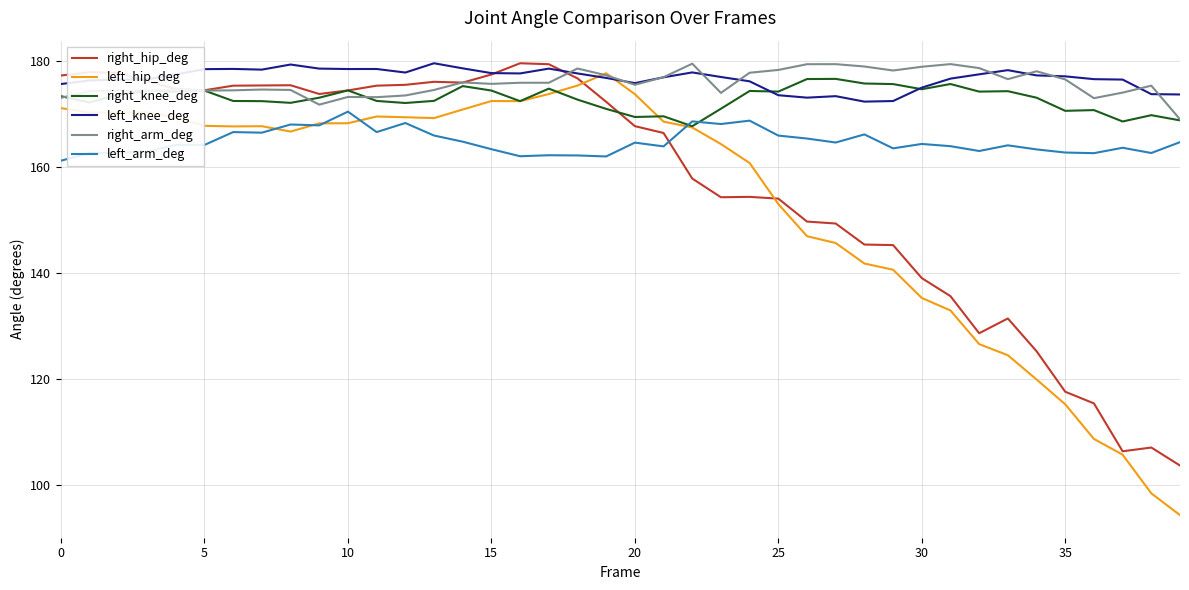

What is the maximum value shown in the chart?

179.6